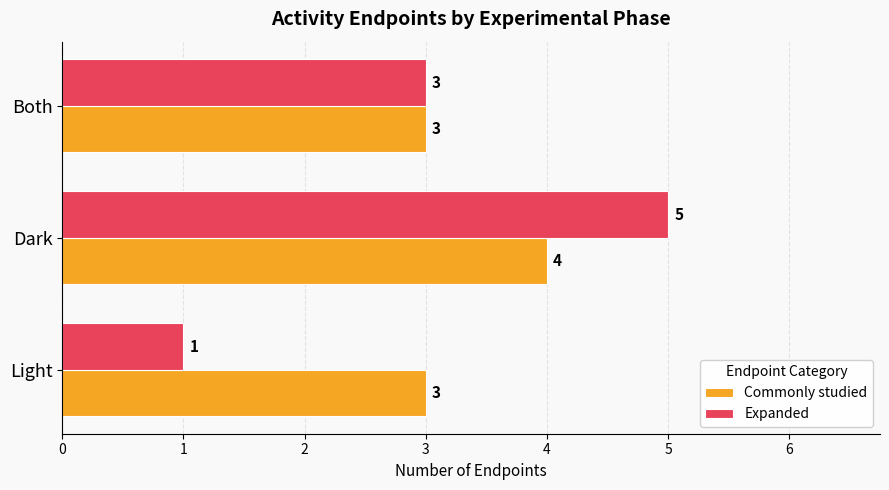

How many Commonly studied values are between 3 and 4?

3